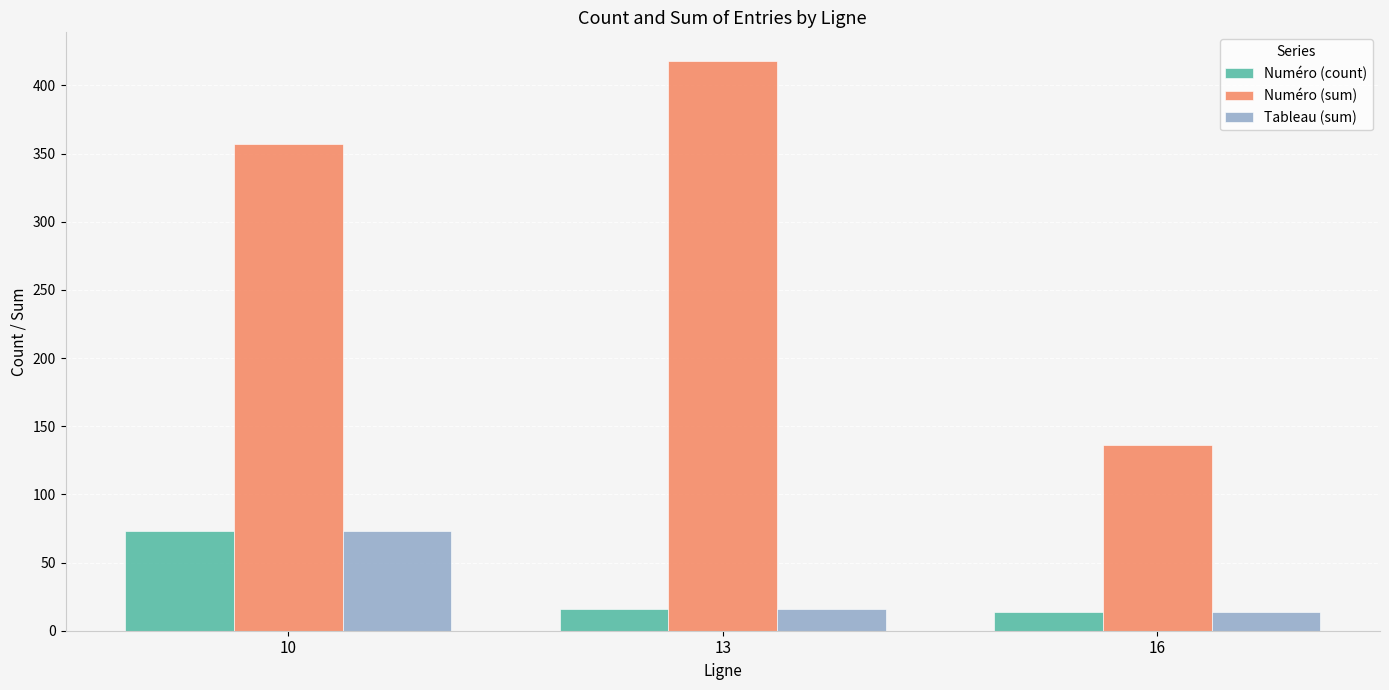

Is the value of Numéro (sum) at 13 greater than the value of Tableau (sum) at 10?

Yes